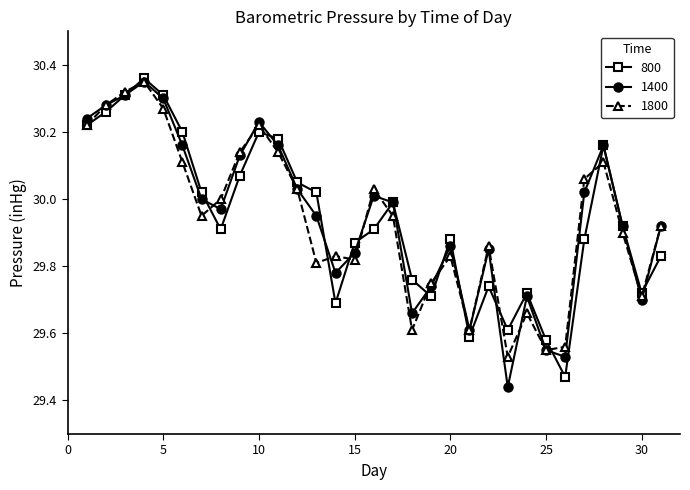

After their last crossing, which series has the higher values: 800 or 1400?

1400